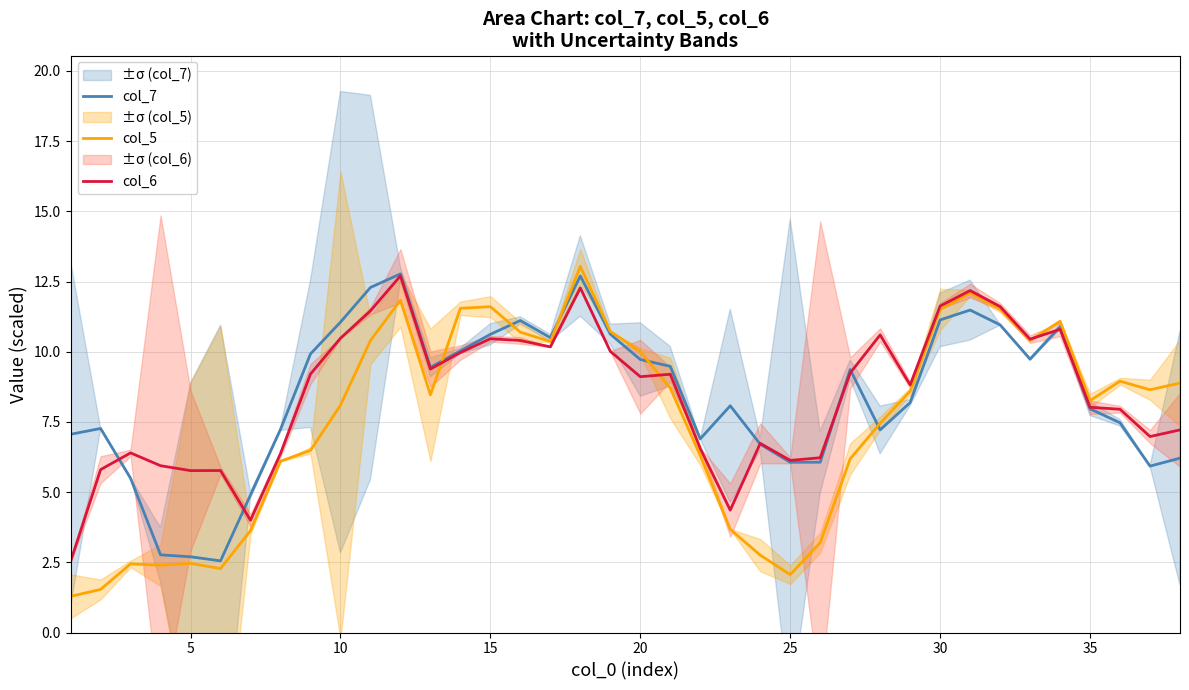

True or false: col_6 and col_7 cross at least once.

True